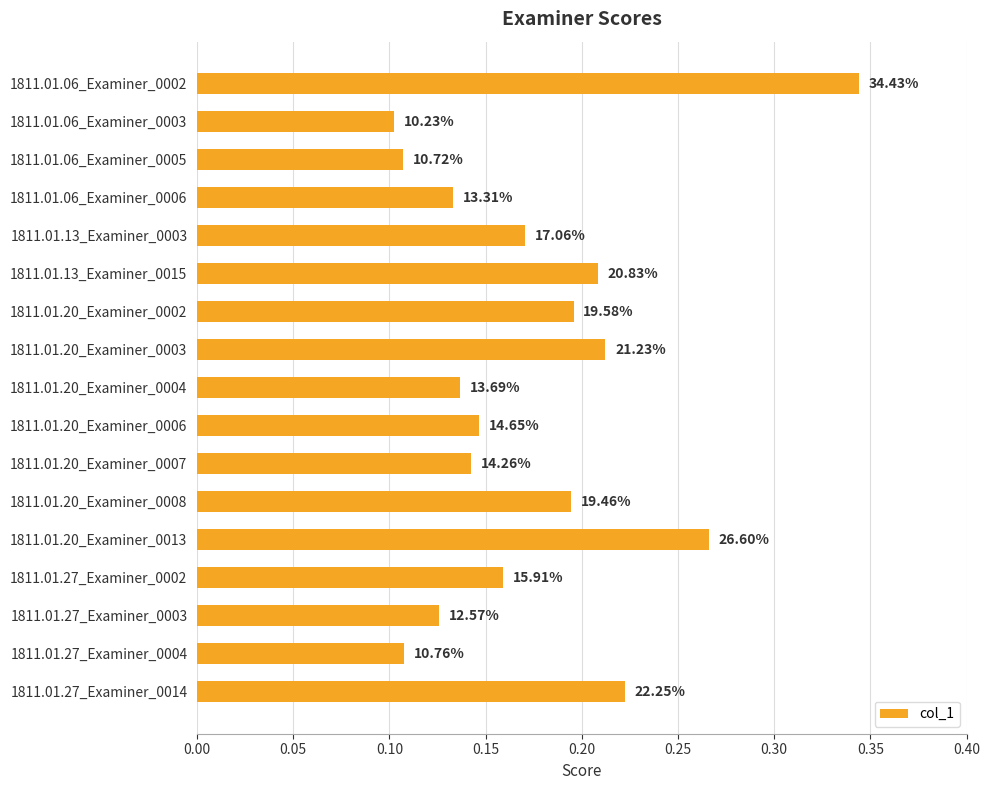

Are the bars horizontal?

Yes